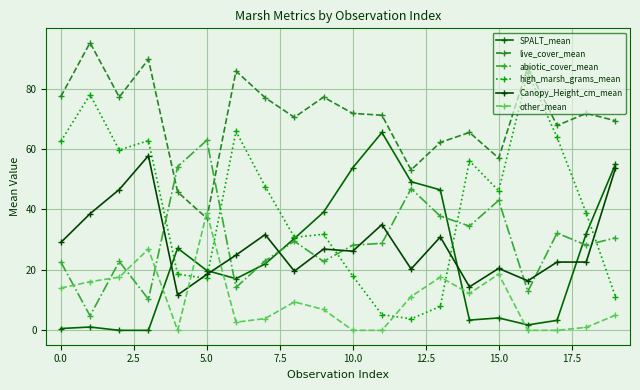

Where does the high_marsh_grams_mean series first go above 46?

0.0